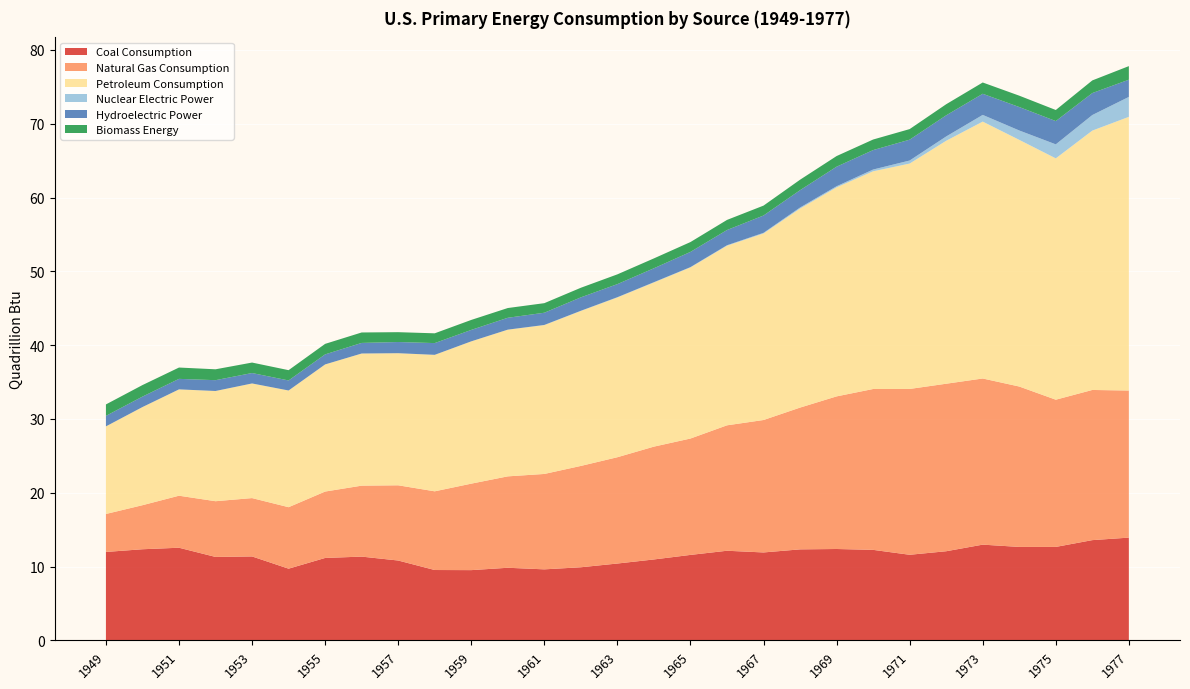

Reading left to right, extract all data points from this chart.

Coal Consumption: 12.0	12.3	12.6	11.3	11.4	9.7	11.2	11.3	10.8	9.5	9.5	9.8	9.6	9.9	10.4	11.0	11.6	12.1	11.9	12.3	12.4	12.3	11.6	12.1	13.0	12.7	12.7	13.6	13.9
Natural Gas Consumption: 5.1	6.0	7.0	7.5	7.9	8.3	9.0	9.6	10.2	10.7	11.7	12.4	12.9	13.7	14.4	15.3	15.8	17.0	17.9	19.2	20.7	21.8	22.5	22.7	22.5	21.7	19.9	20.3	19.9
Petroleum Consumption: 11.9	13.3	14.4	14.9	15.5	15.8	17.2	17.9	17.9	18.5	19.3	19.9	20.2	21.0	21.6	22.2	23.2	24.3	25.3	27.0	28.3	29.5	30.5	32.9	34.8	33.4	32.7	35.1	37.1
Nuclear Electric Power: 0.0	0.0	0.0	0.0	0.0	0.0	0.0	0.0	0.0	0.0	0.0	0.0	0.0	0.0	0.0	0.0	0.0	0.1	0.1	0.1	0.2	0.2	0.4	0.6	0.9	1.3	1.9	2.1	2.7
Hydroelectric Power: 1.4	1.4	1.4	1.5	1.4	1.4	1.4	1.4	1.5	1.6	1.5	1.6	1.7	1.8	1.8	1.9	2.1	2.1	2.3	2.3	2.6	2.6	2.8	2.9	2.9	3.2	3.2	3.0	2.3
Biomass Energy: 1.5	1.6	1.5	1.5	1.4	1.4	1.4	1.4	1.3	1.3	1.4	1.3	1.3	1.3	1.3	1.3	1.3	1.4	1.3	1.4	1.4	1.4	1.4	1.5	1.5	1.5	1.5	1.7	1.8